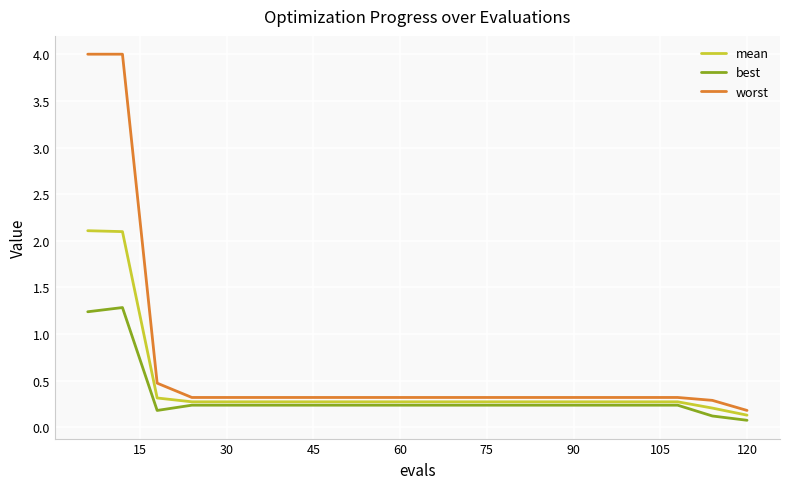

Rank the series by their maximum value, from highest to lowest.

worst, mean, best